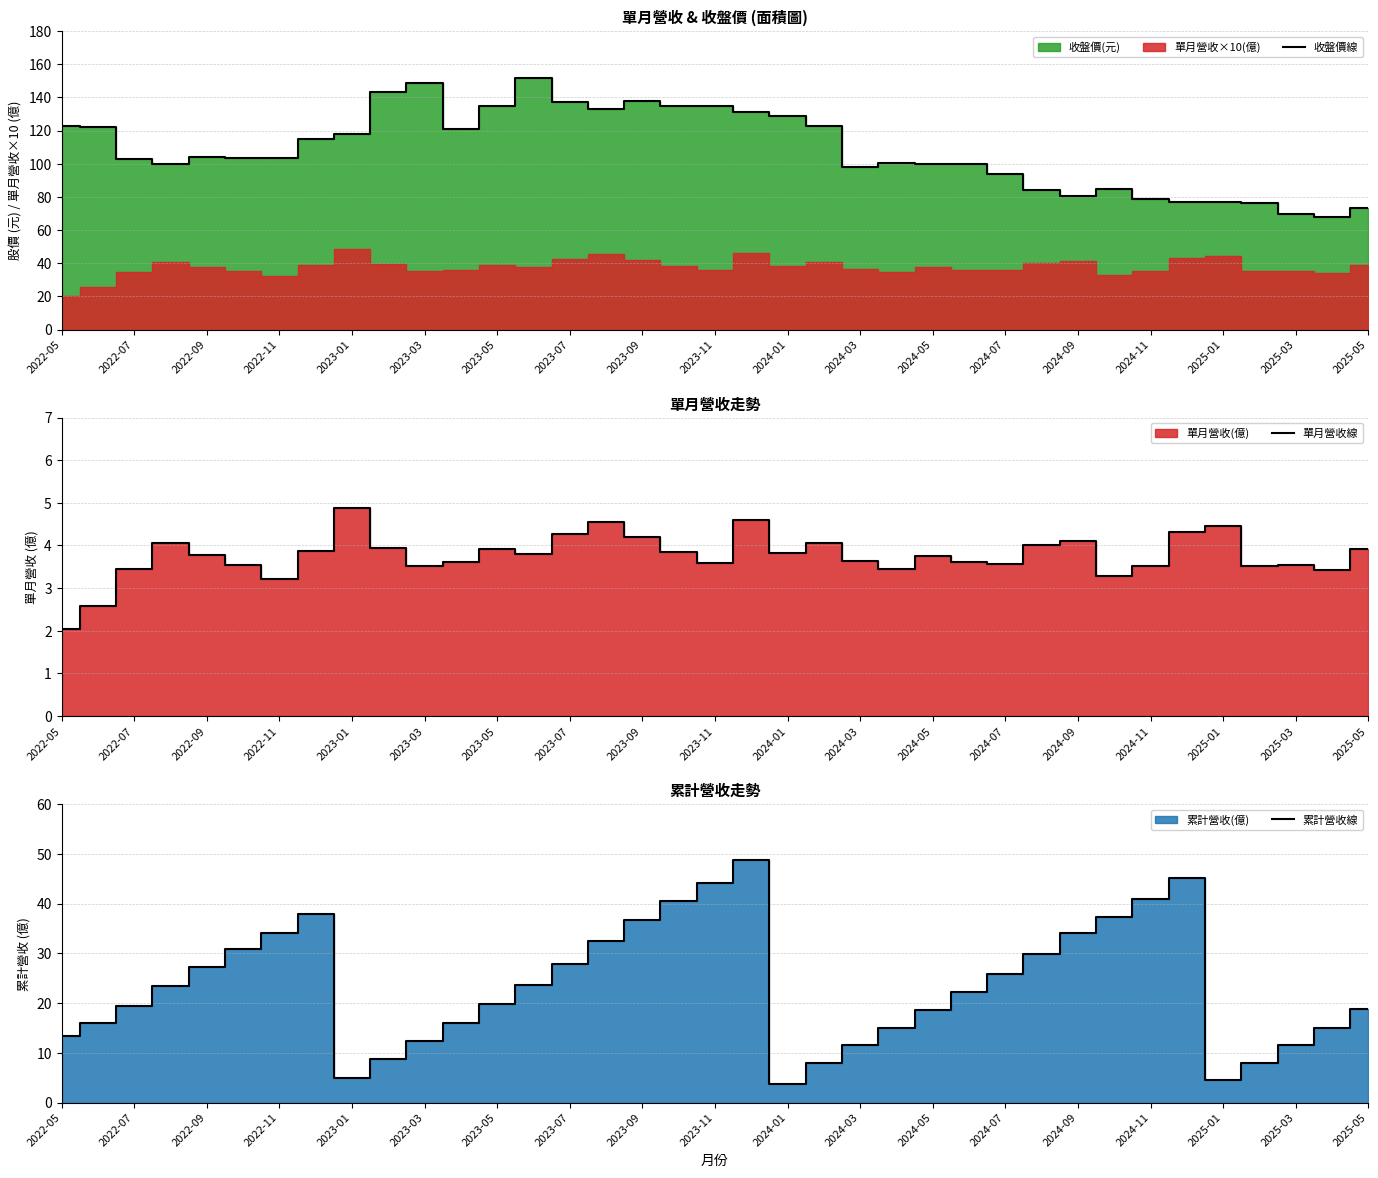

True or false: 收盤價線 has more than 0 interior local peaks.

True